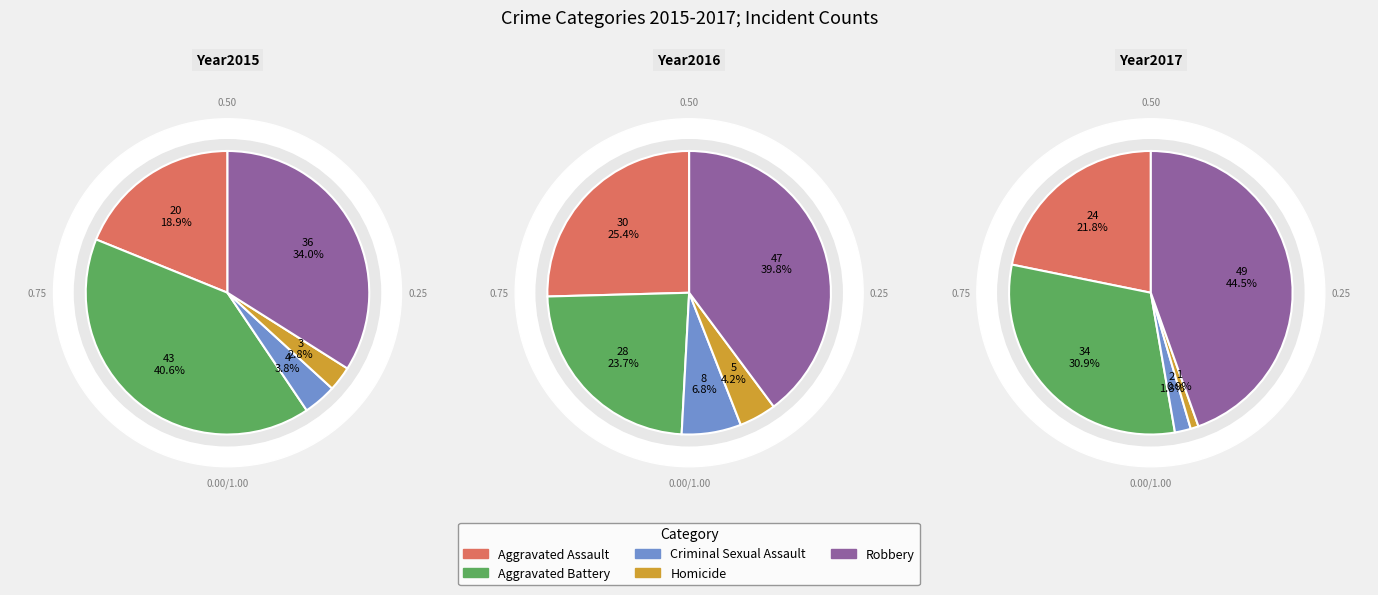

What percentage is NOT represented by Aggravated Battery?

59.4%